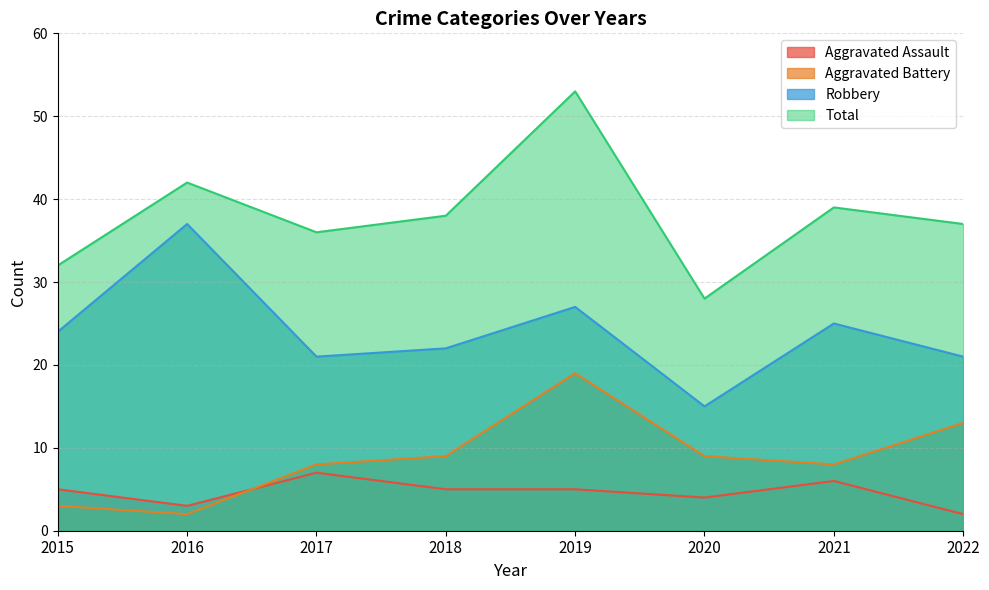

Reading right to left, list all the values displayed in this chart.

Aggravated Assault: 2	6	4	5	5	7	3	5
Aggravated Battery: 13	8	9	19	9	8	2	3
Robbery: 21	25	15	27	22	21	37	24
Total: 37	39	28	53	38	36	42	32